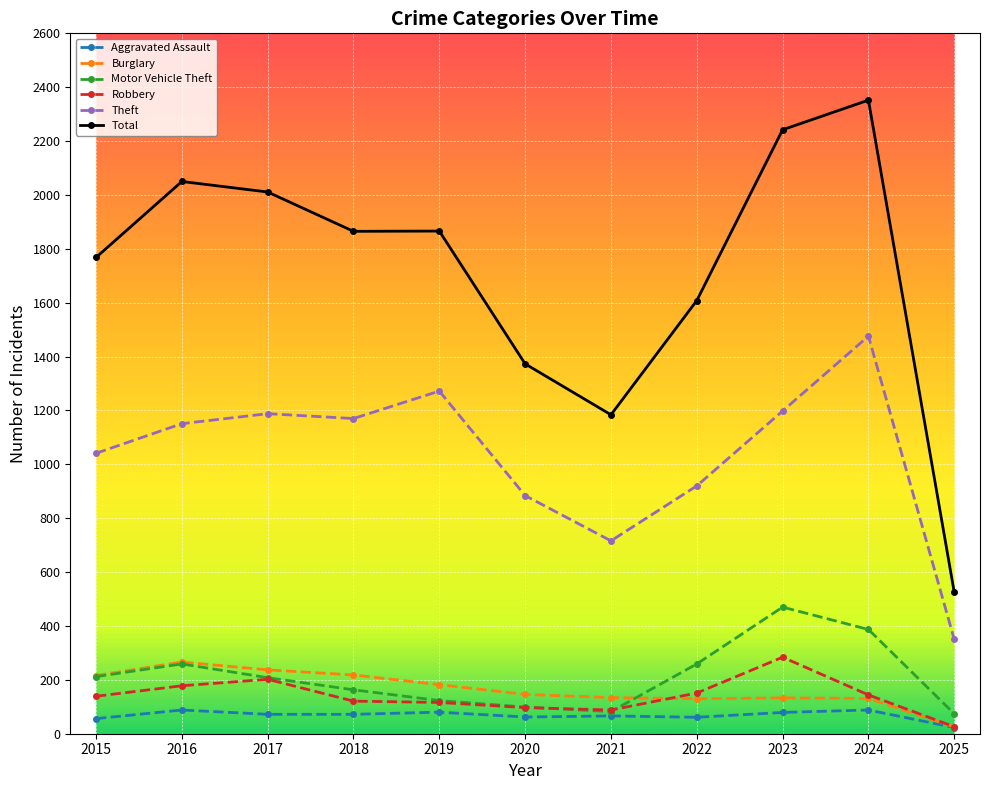

What is the difference between the second highest and minimum values in the Aggravated Assault series?

65